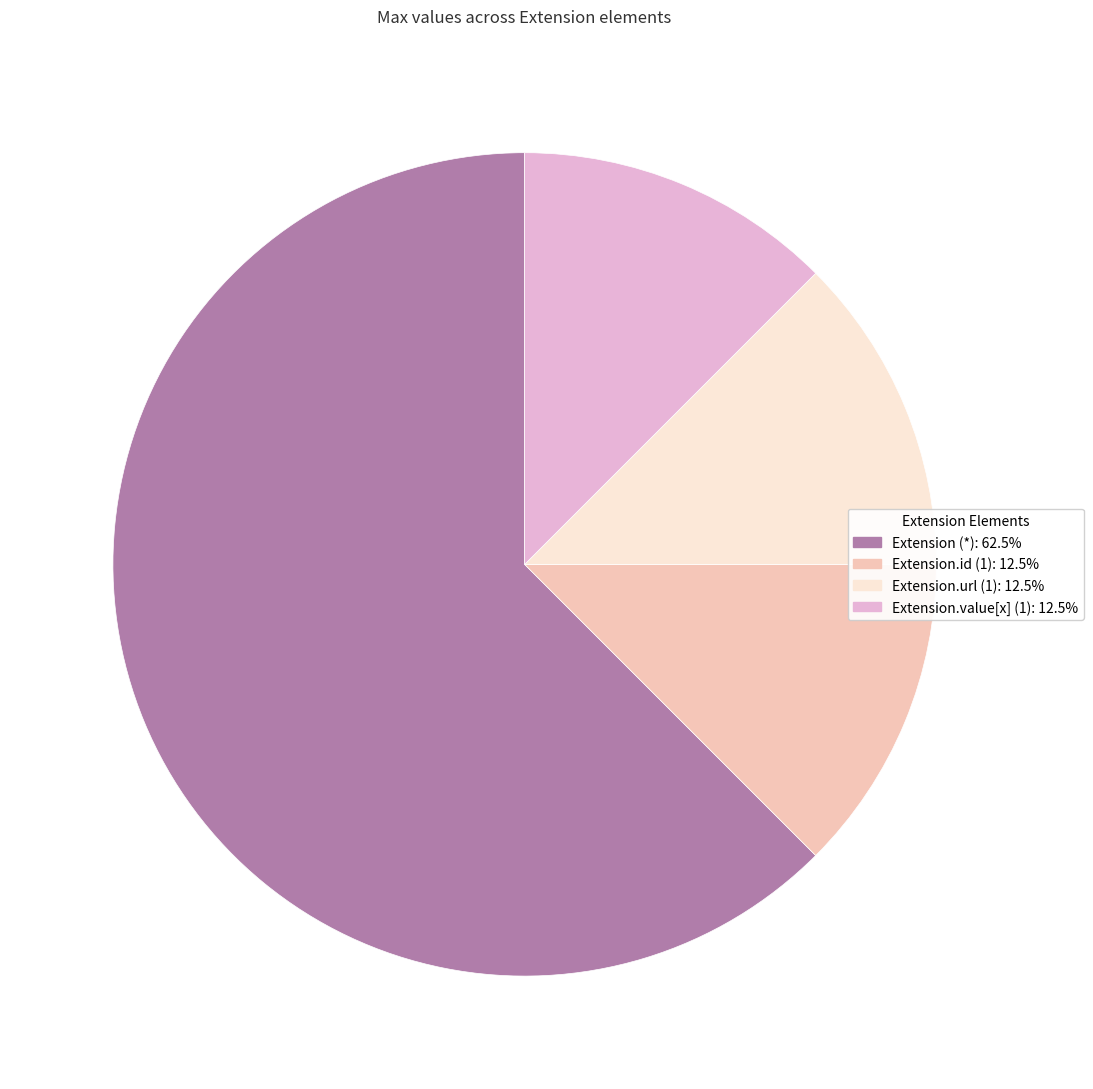

Count the number of slices in the pie.

4